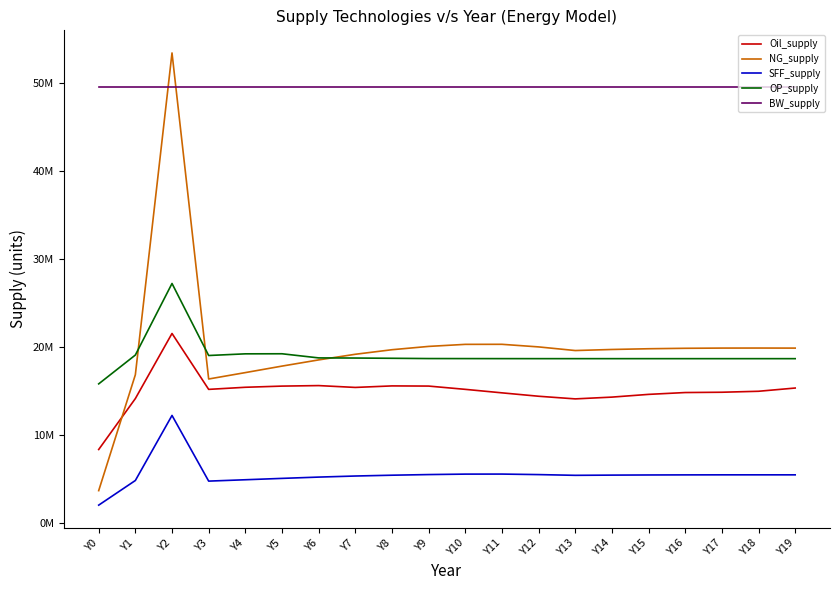

True or false: SFF_supply and OP_supply intersect in this chart.

False